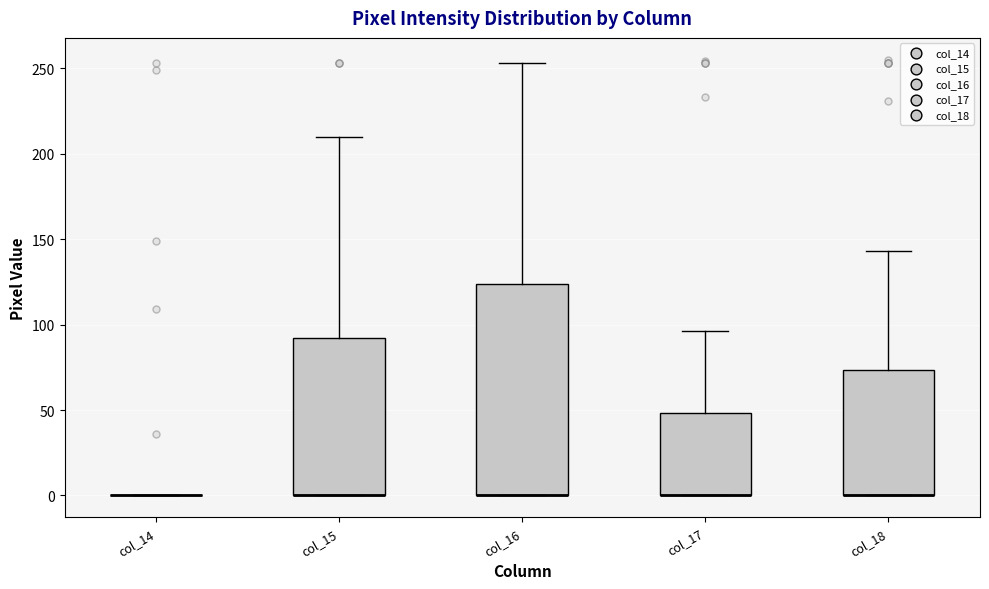

Where is the lower edge of the box for col_18 on the y-axis? The values are not printed on the chart, so give them approximately, as read against the axis.

0